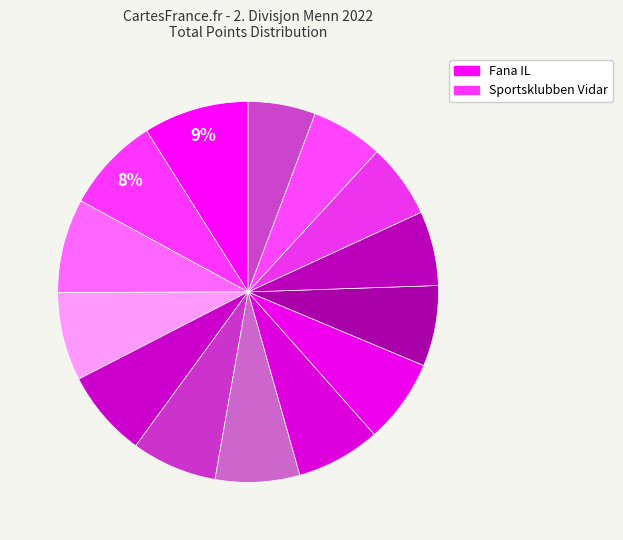

Which slice is the smallest?

Bækkelagets SK